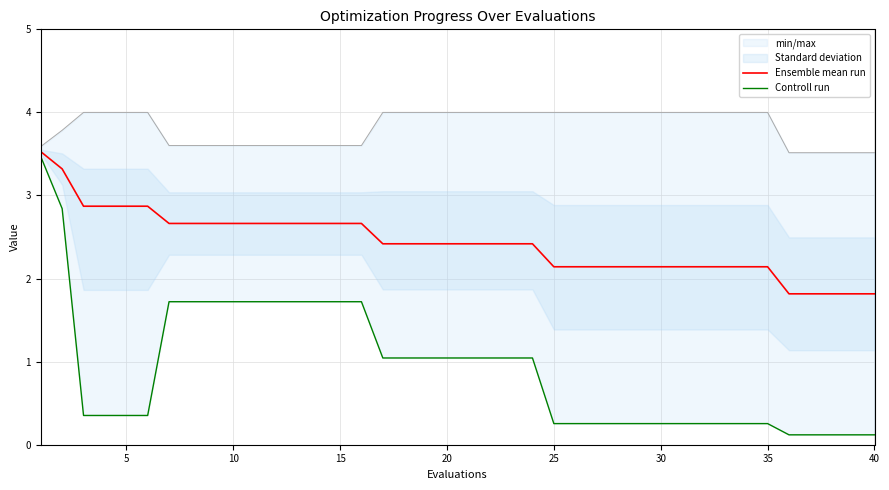

How many lines are shown in the chart?

2